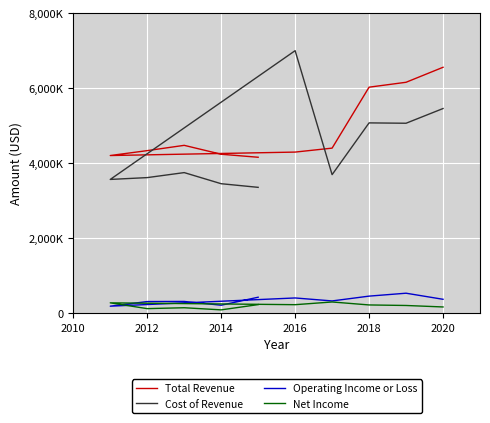

True or false: Net Income and Operating Income or Loss cross at least once.

True